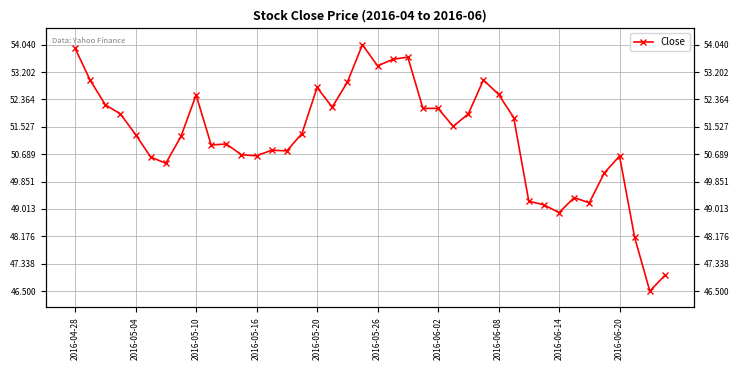

What value does the data have at 23?

52.1